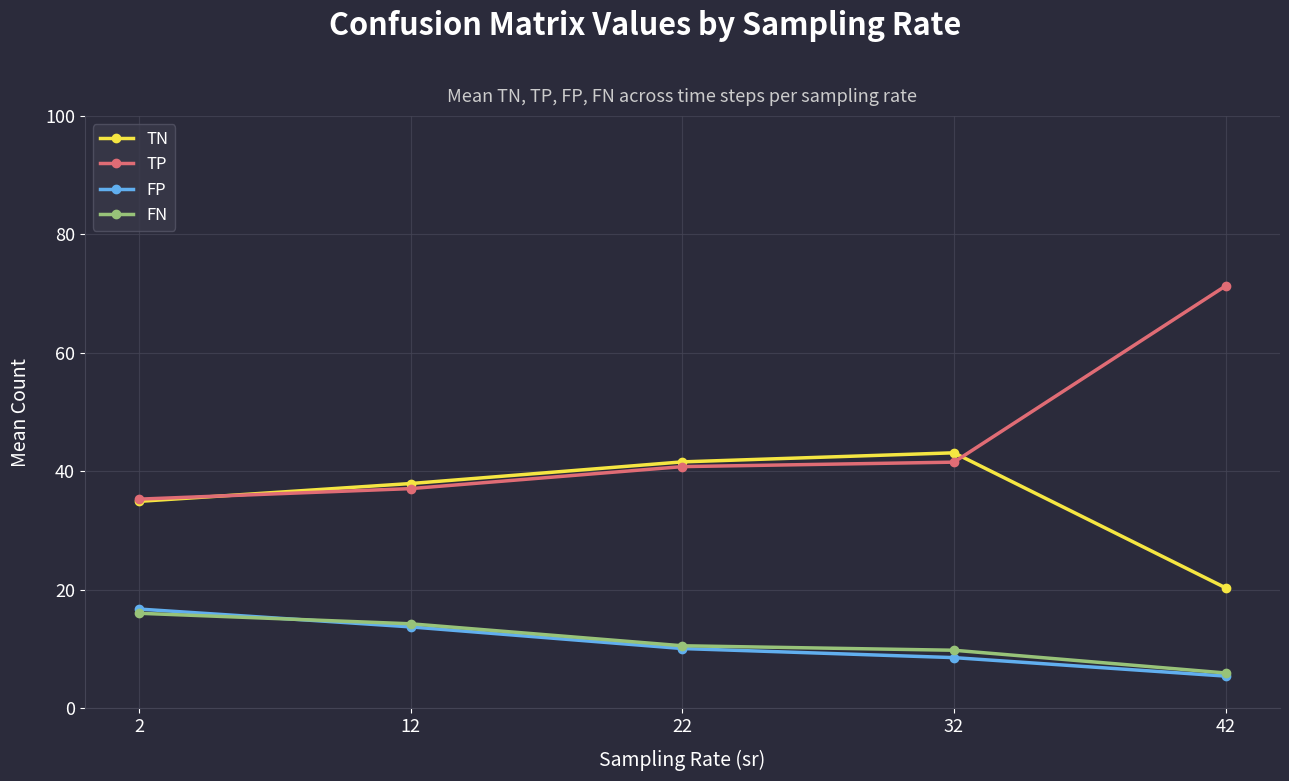

True or false: FN and TP intersect in this chart.

False